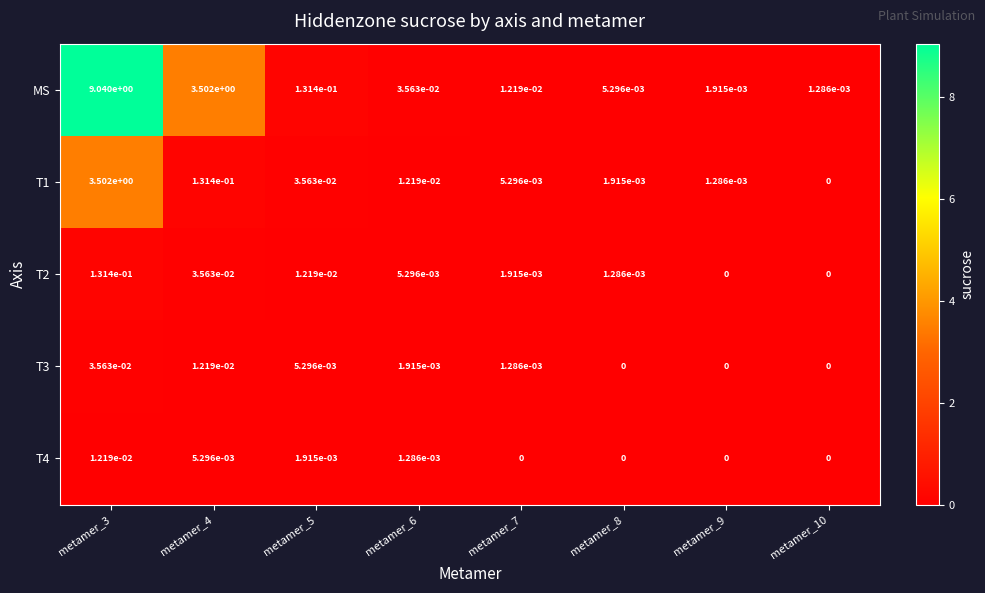

At which category is the sum across all series the highest?

metamer_3